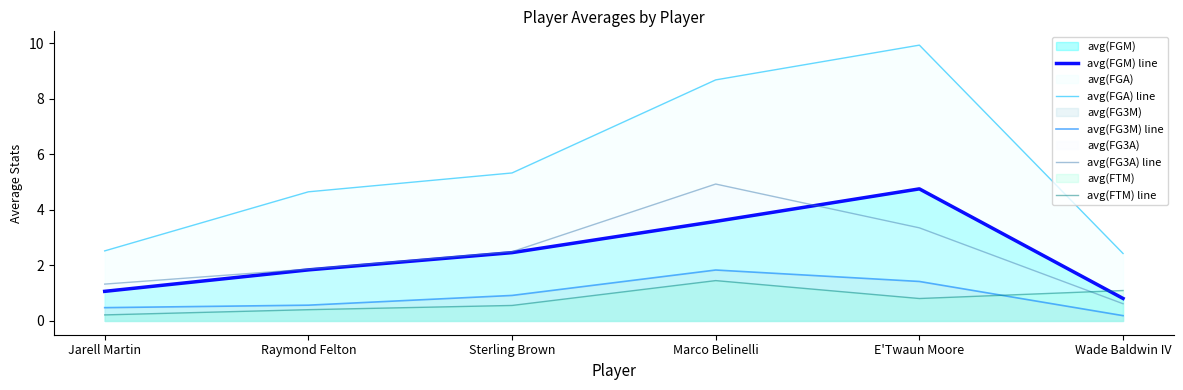

True or false: avg(FGA) line and avg(FG3A) line cross at least once.

False